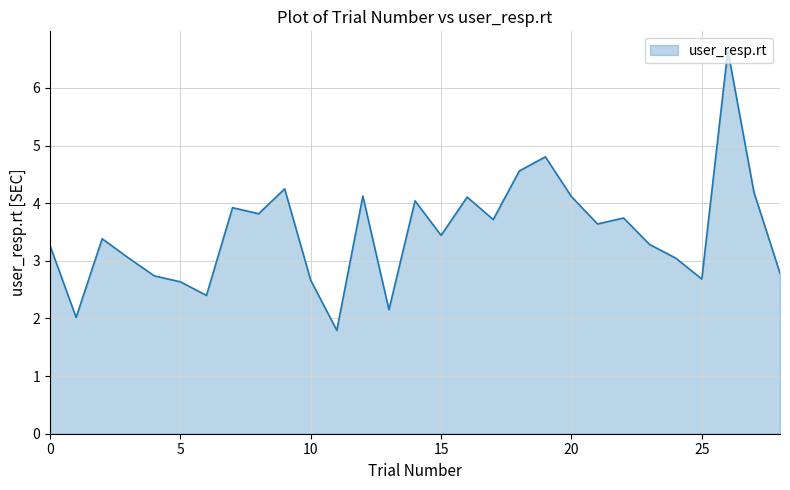

What is the minimum value shown in the chart?

1.8